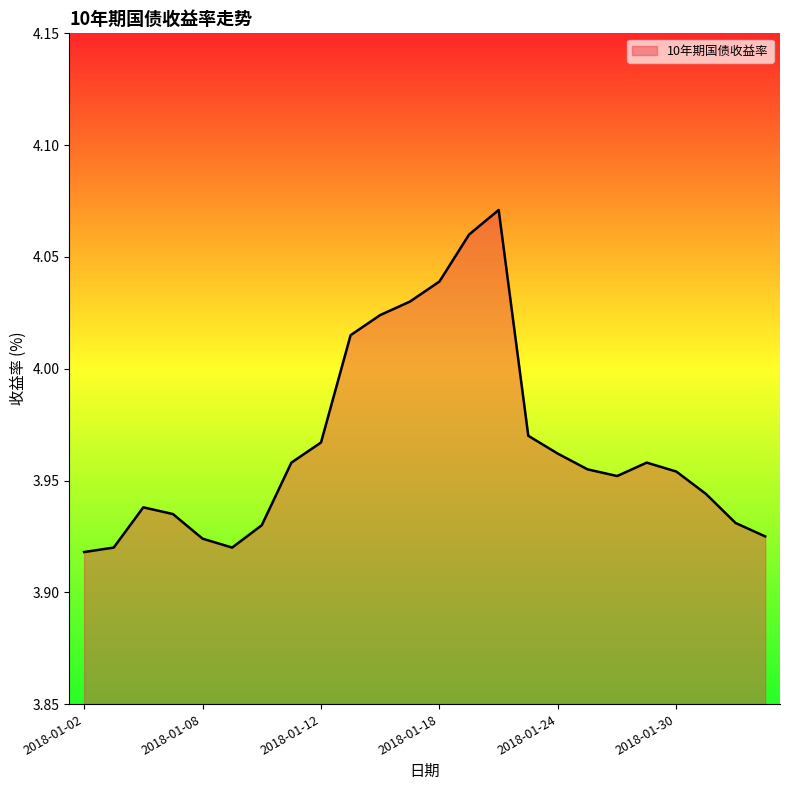

Reading right to left, what are all the values shown in this chart?

3.9	3.9	3.9	4.0	4.0	4.0	4.0	4.0	4.0	4.1	4.1	4.0	4.0	4.0	4.0	4.0	4.0	3.9	3.9	3.9	3.9	3.9	3.9	3.9